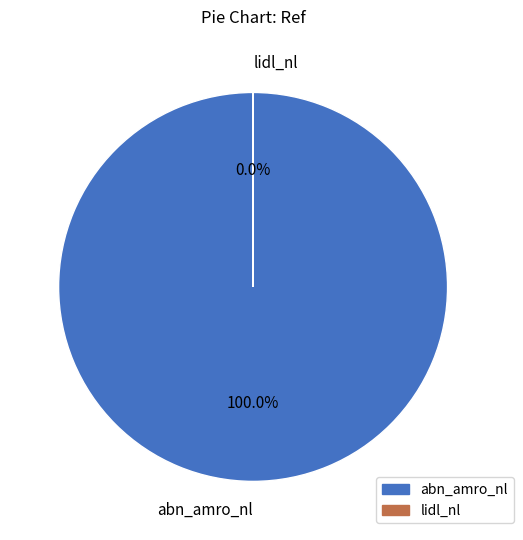

Approximately how many times larger is the value at abn_amro_nl compared to lidl_nl?

10441.6